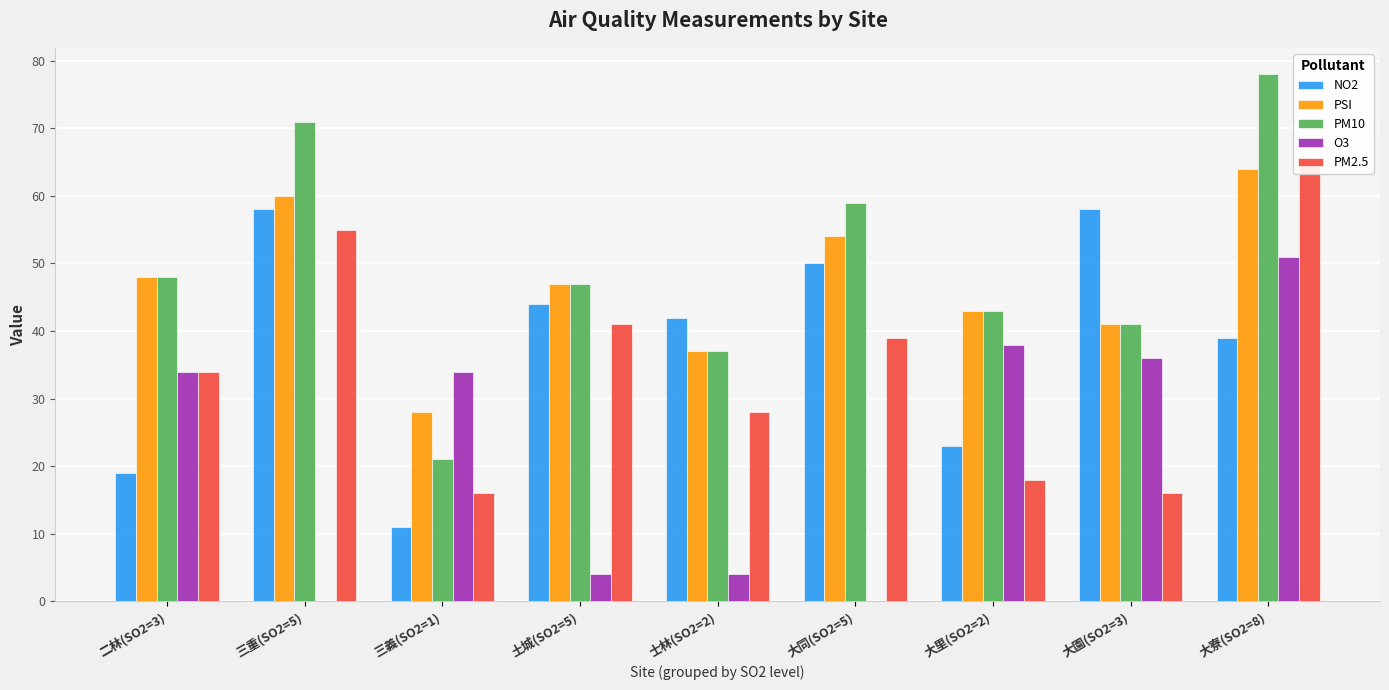

What is the difference between the maximum and second lowest values in the PM2.5 series?

49